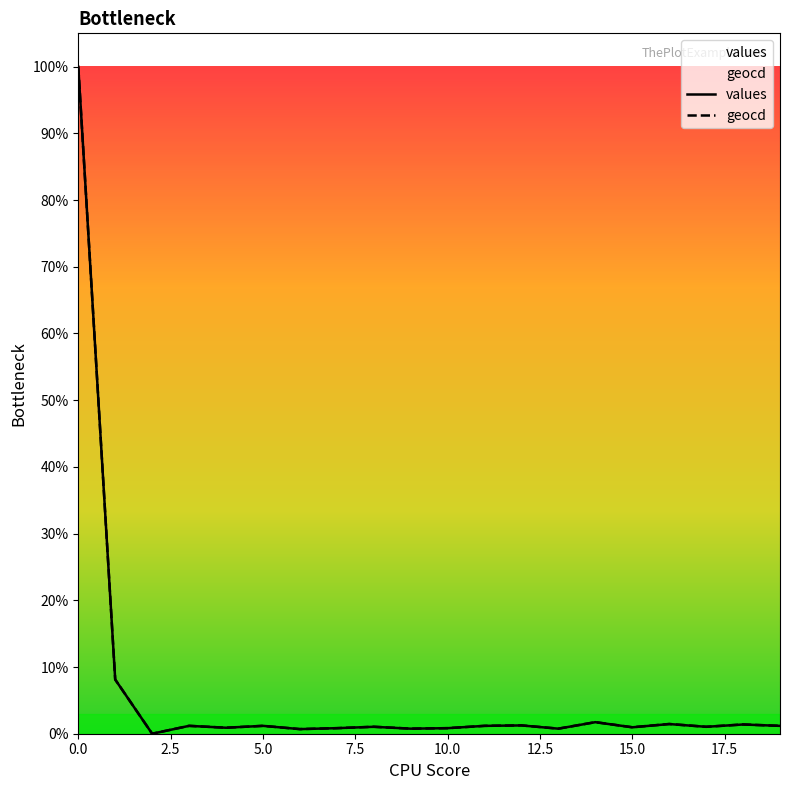

At which category does the chart reach its minimum across all series?

2